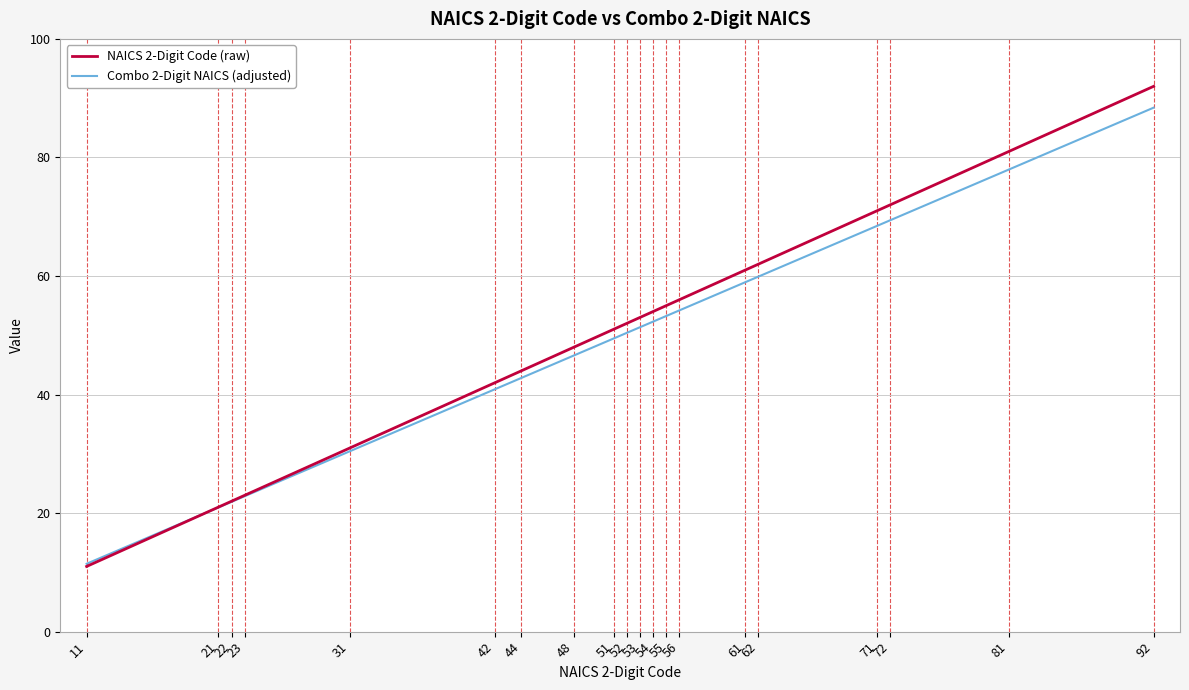

Where does the Combo 2-Digit NAICS (adjusted) series first go above 51?

53